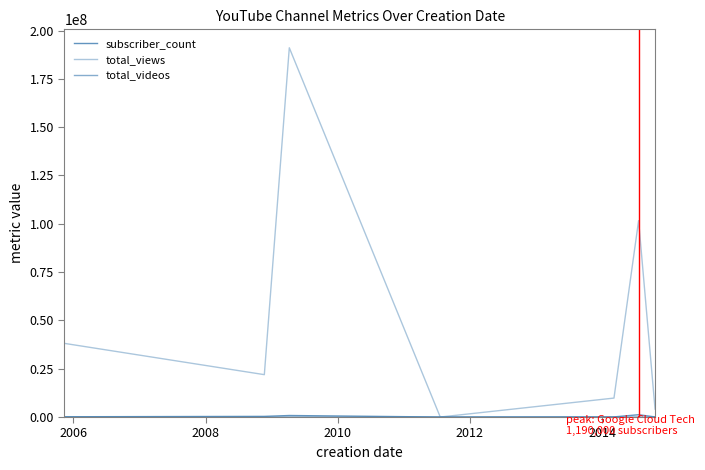

How many lines are shown in the chart?

3